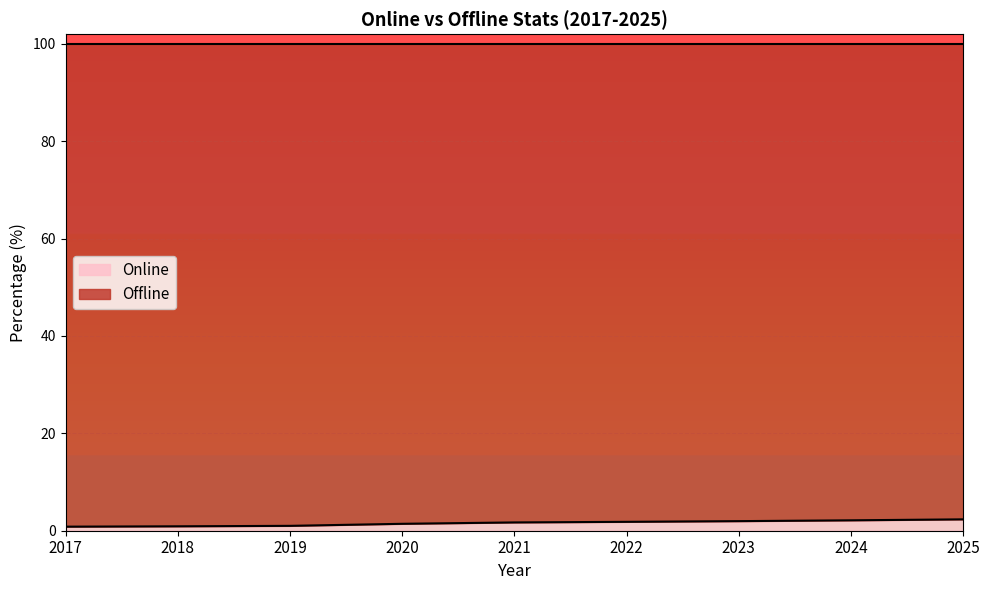

Rank the categories by value from lowest to highest.

2017, 2018, 2019, 2020, 2021, 2022, 2023, 2024, 2025